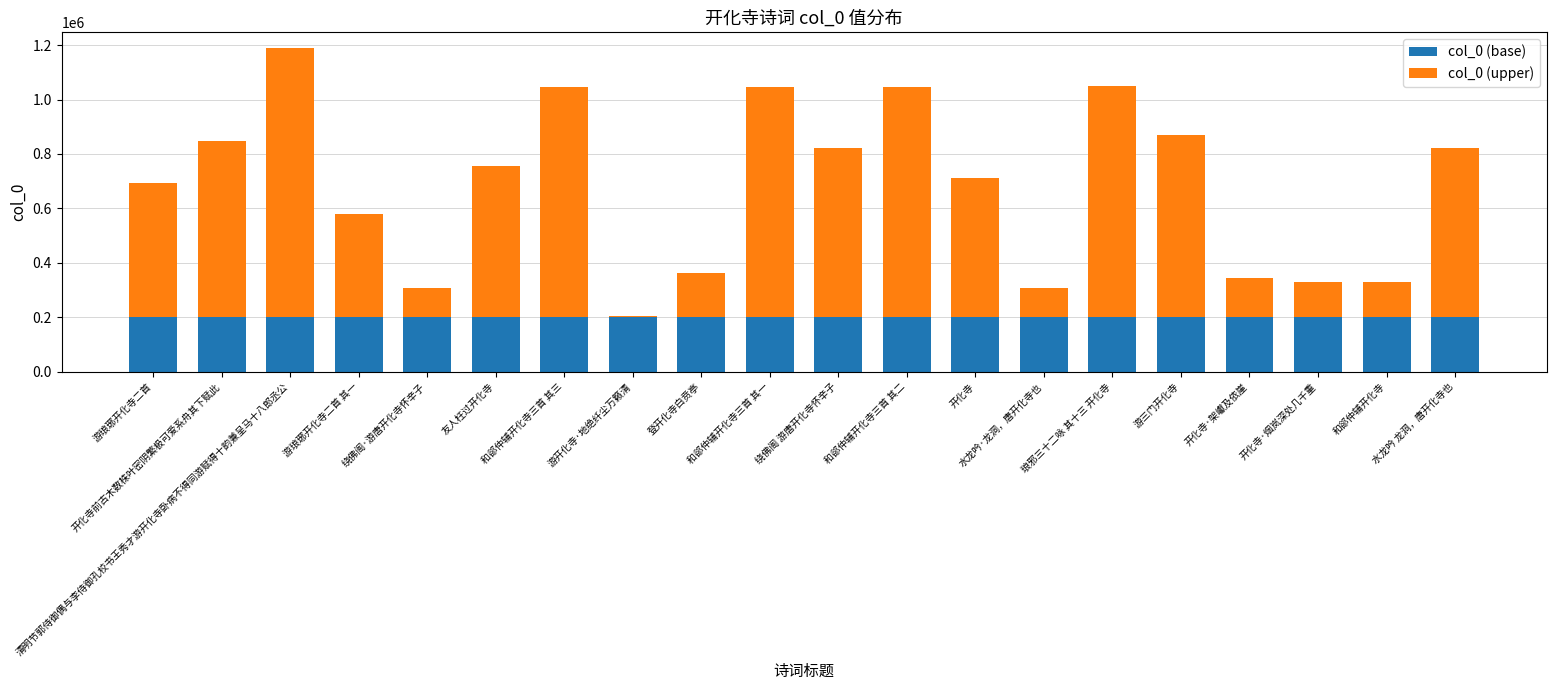

The value of col_0 (base) at 水龙吟 龙洞，唐开化寺也 is 309200. True or false?

False